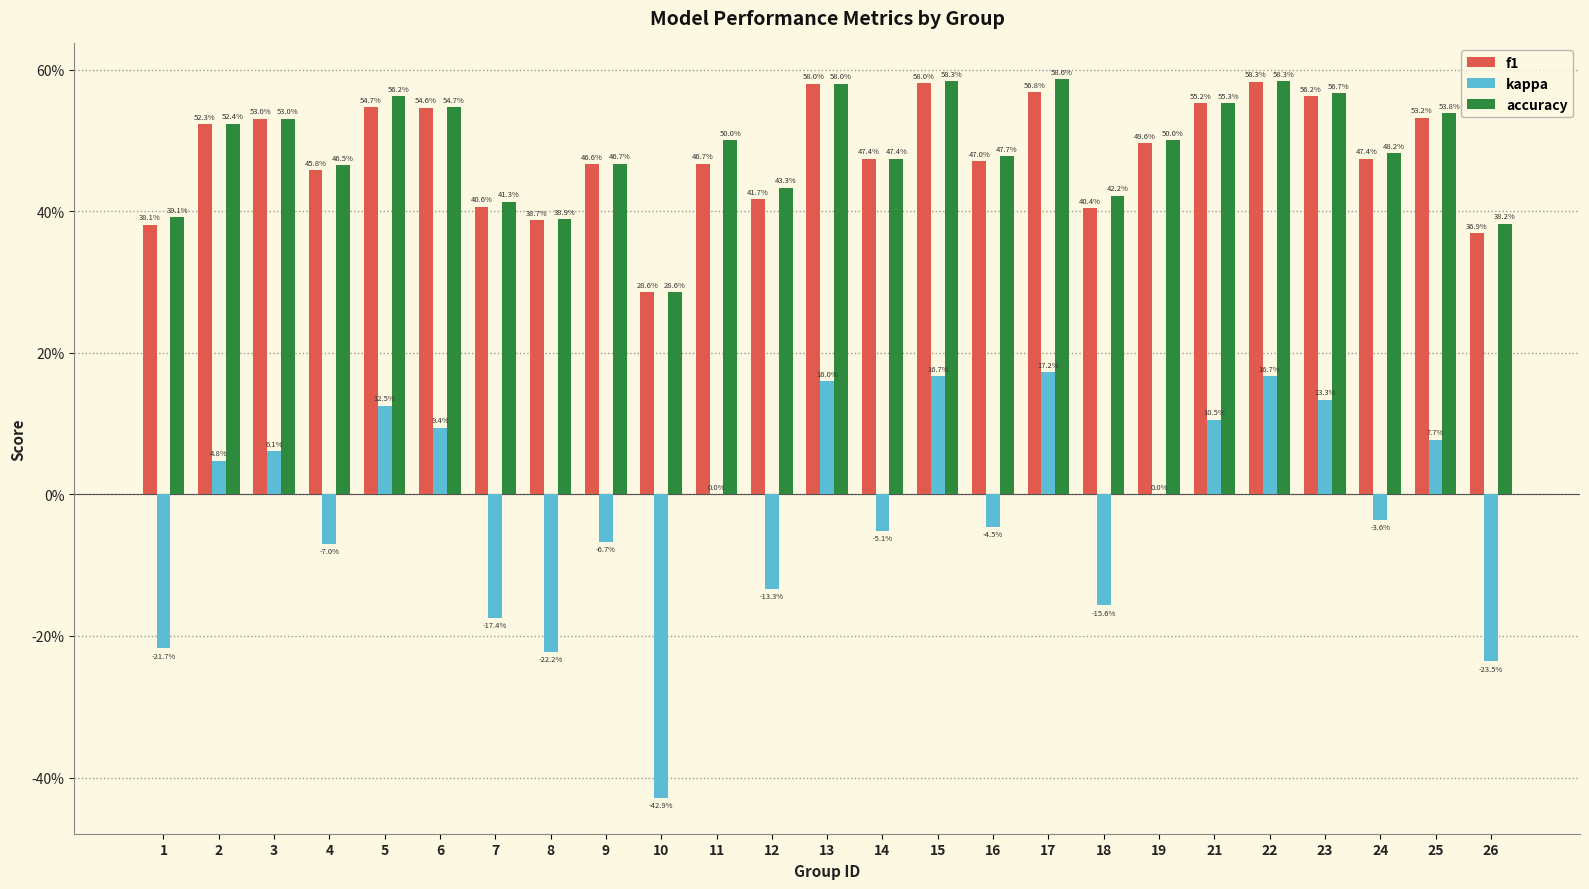

What is the value of the f1 bar at the 21st from the left?

0.6